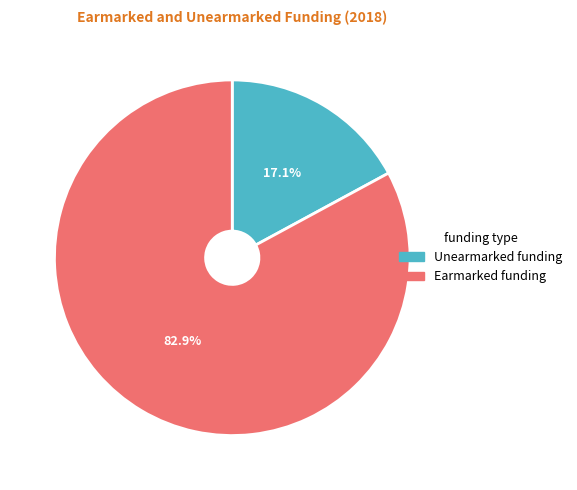

To the nearest percent, what is the difference between the largest and smallest slice percentages?

66%